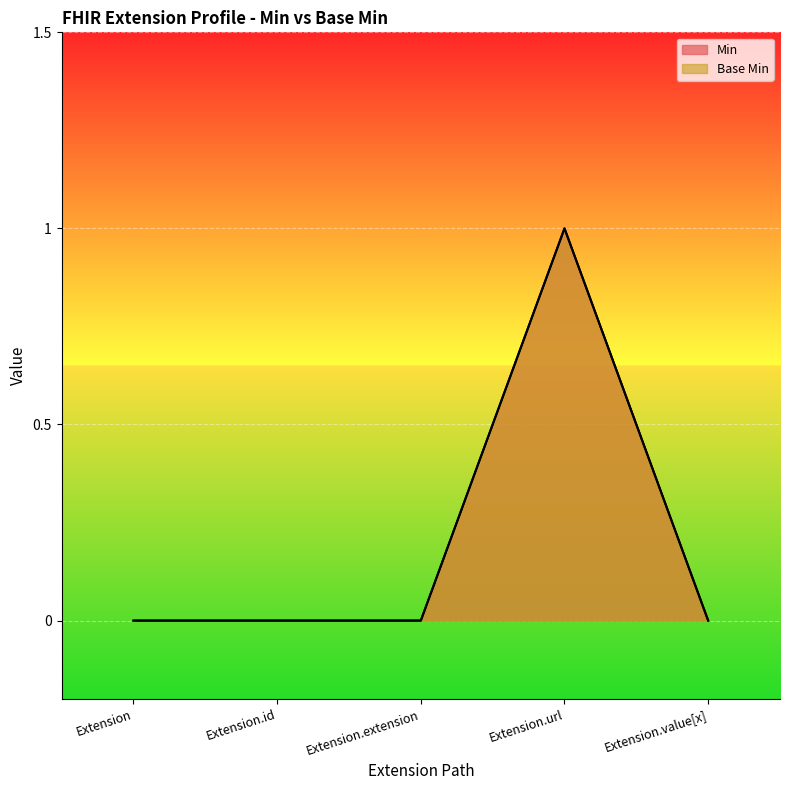

What is the sum of all Base Min values?

1